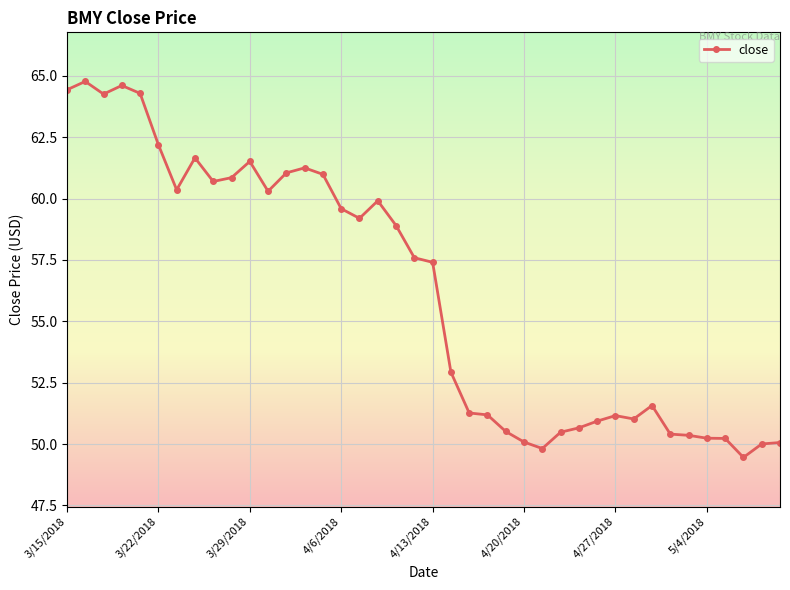

What is the difference between the second highest and minimum values?

15.1